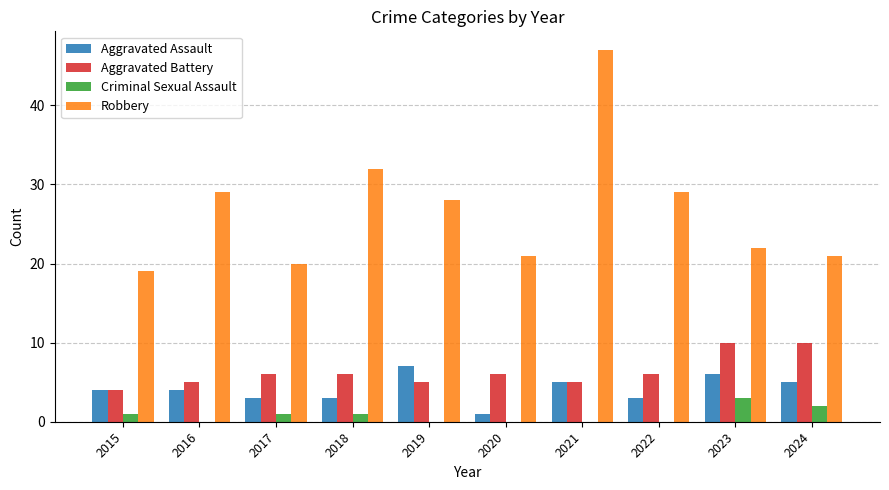

What is the greatest value displayed?

47